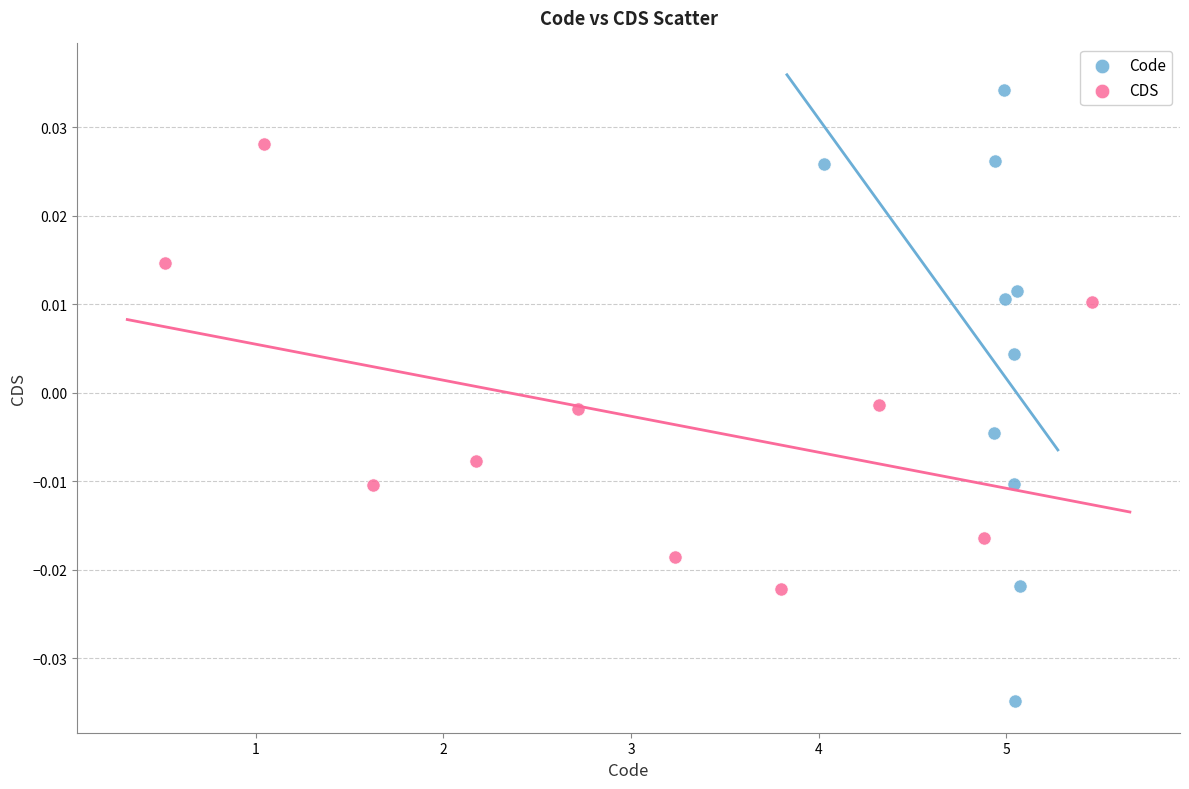

Which series has the largest Y range (max minus min)?

Code